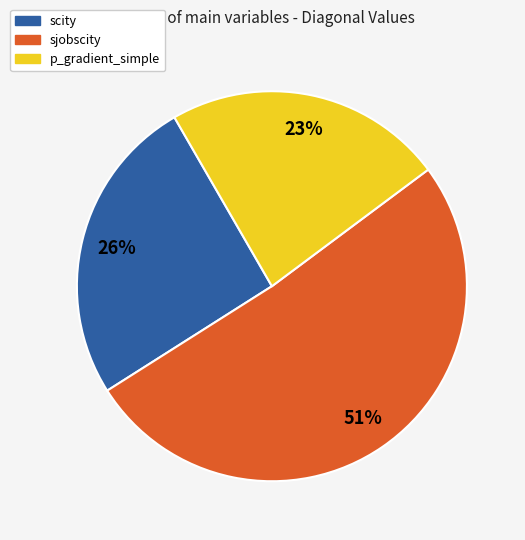

Is there a majority slice in this chart?

Yes